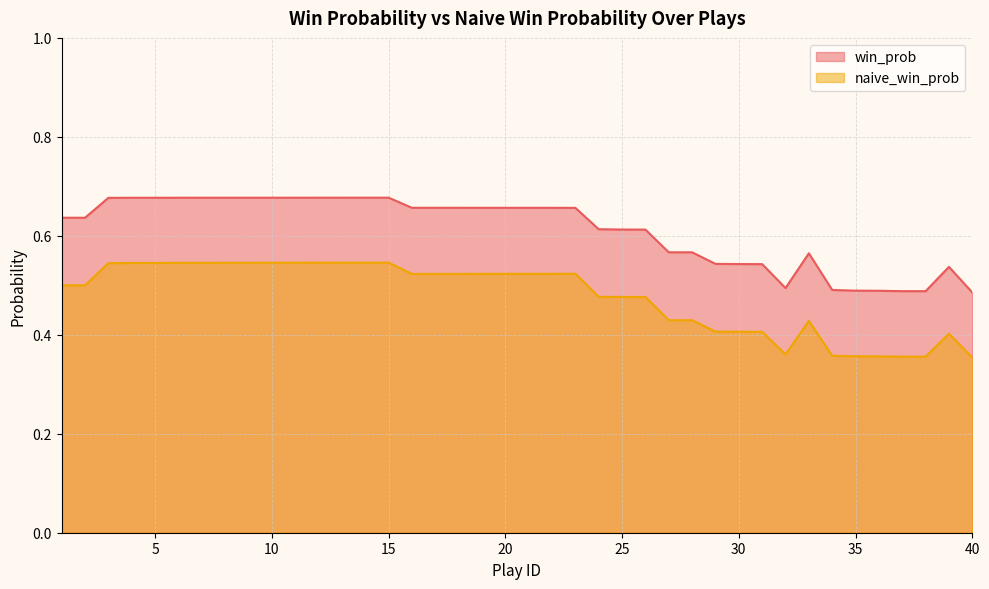

At how many categories does at least one series exceed 0?

40